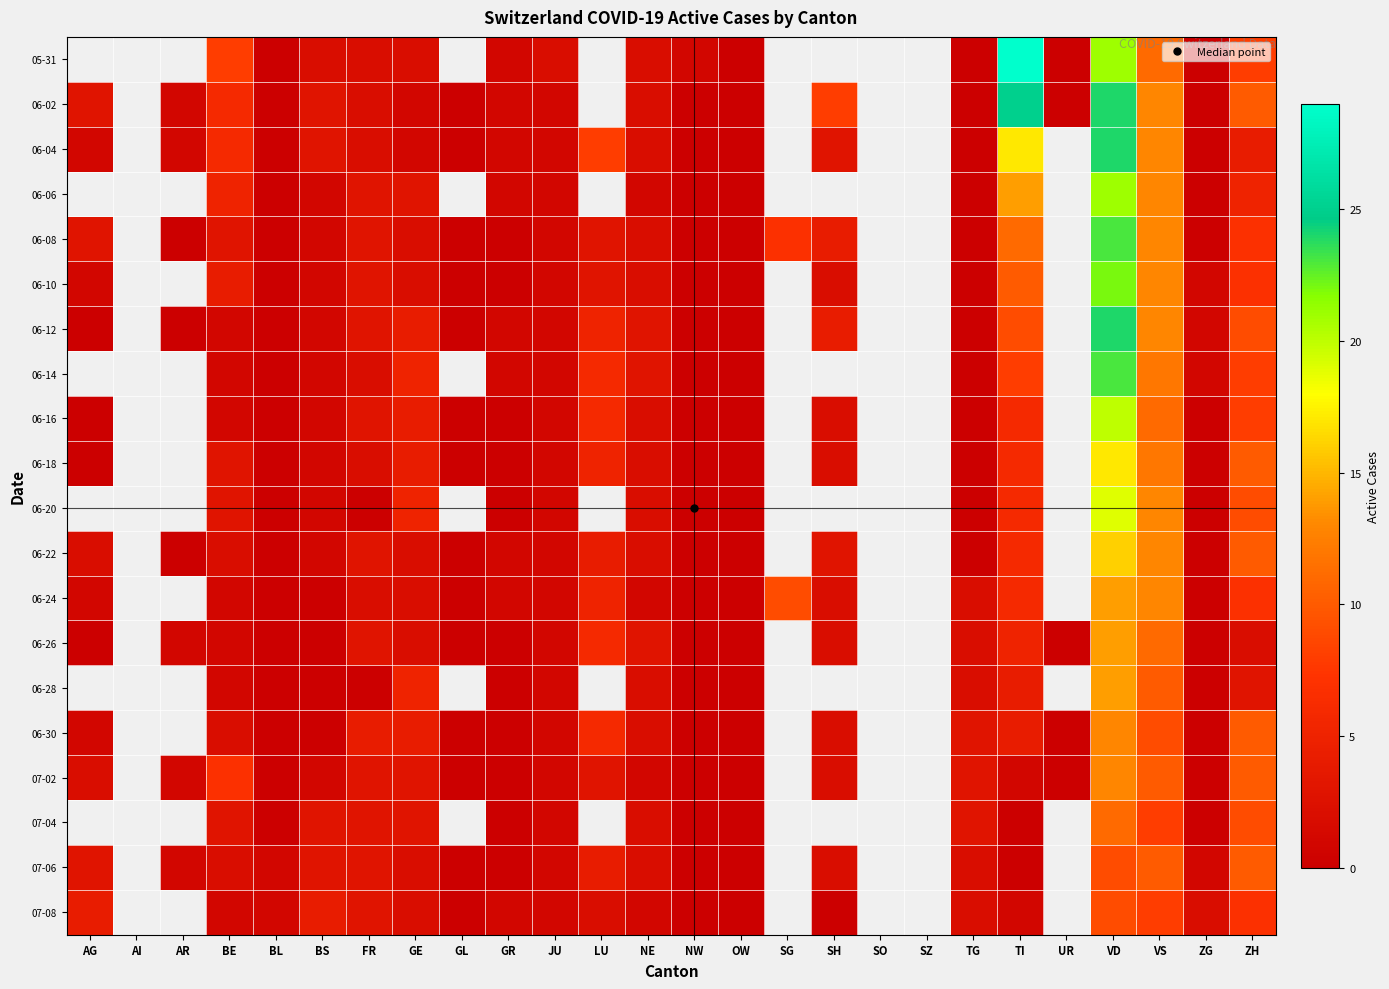

Is the value of 06-24 at BS greater than the value of 06-10 at SG?

No